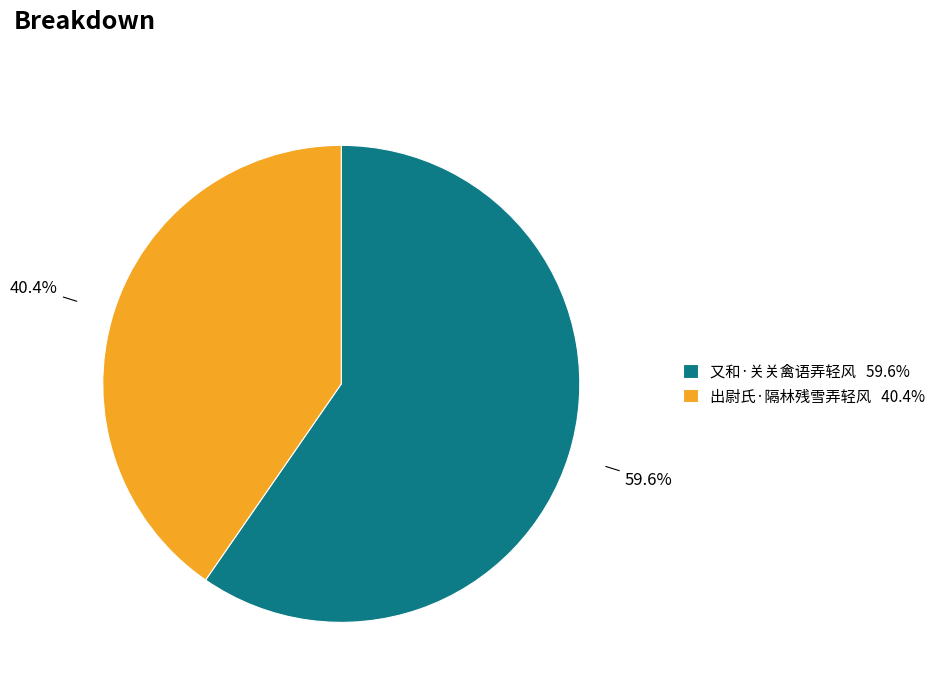

The 又和·关关禽语弄轻风 slice represents 66% of the pie. True or false?

False